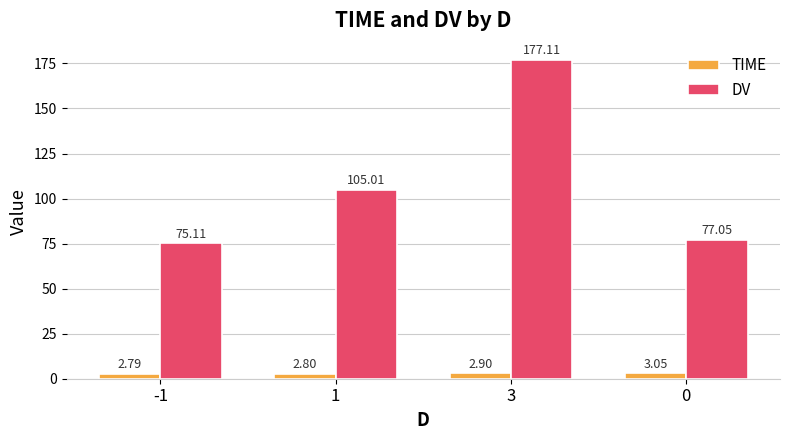

At which label is TIME closest to 2?

-1